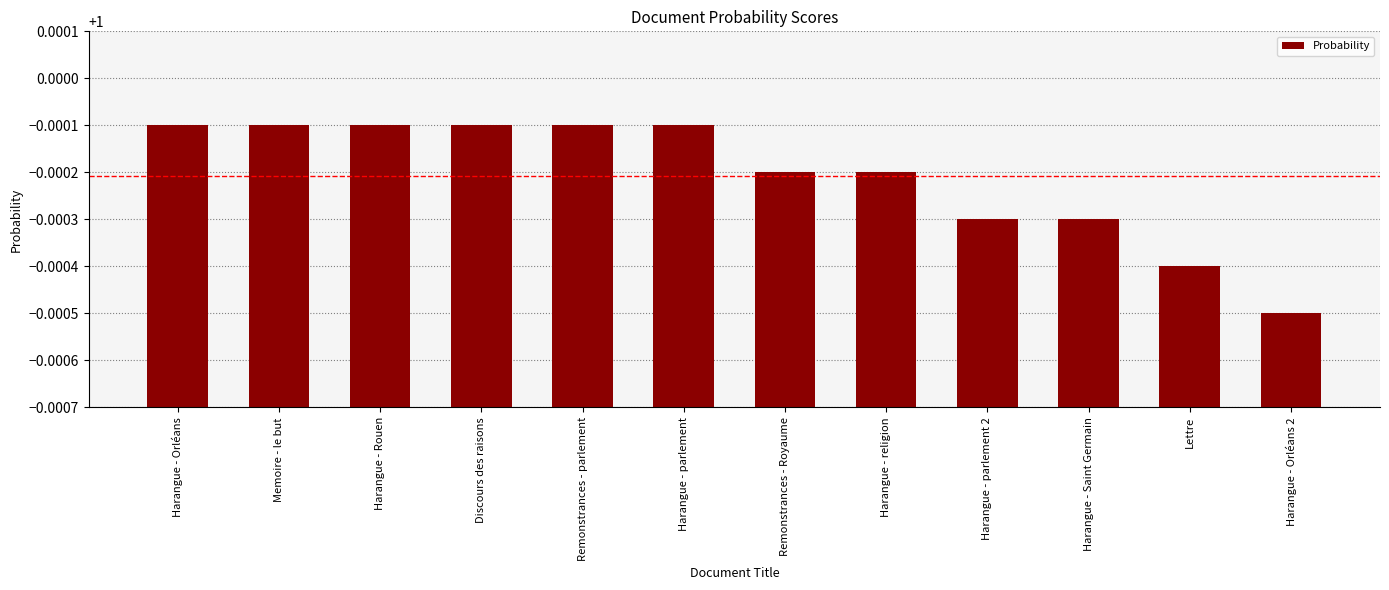

Where is the data nearest to the value 0?

Harangue - Orléans 2